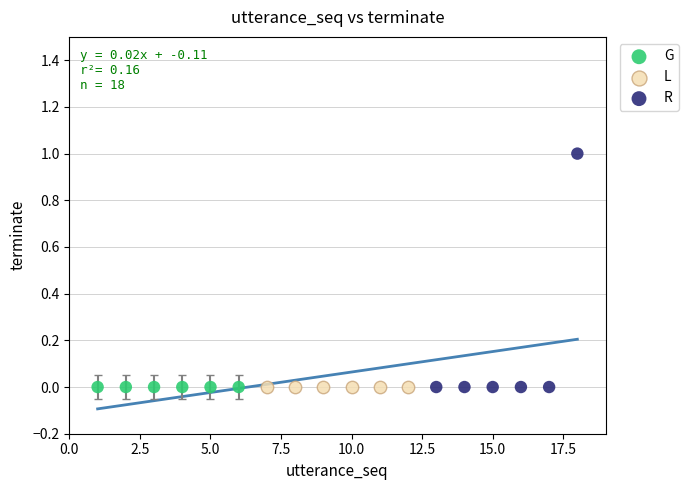

Which series contains the highest Y value?

R